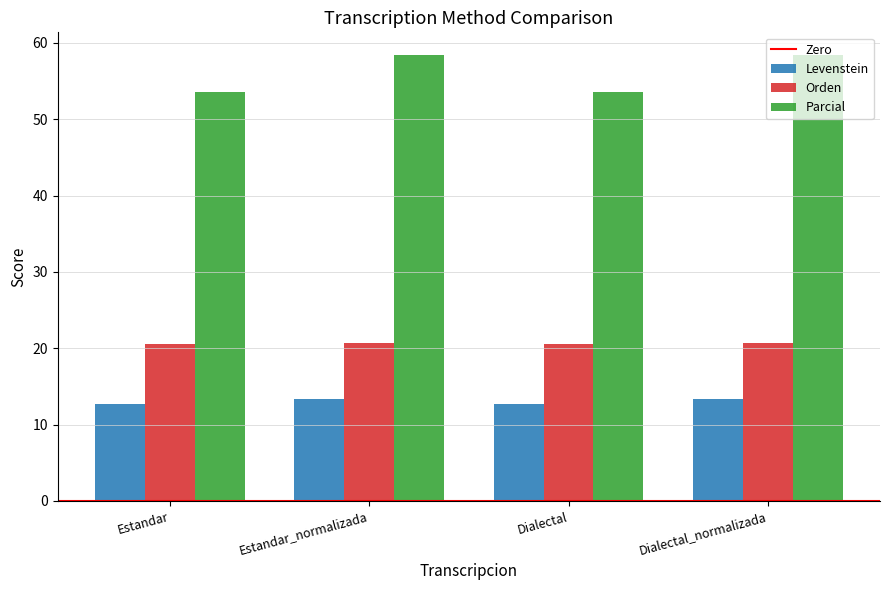

Rank the series by their average value, from lowest to highest.

Levenstein, Orden, Parcial